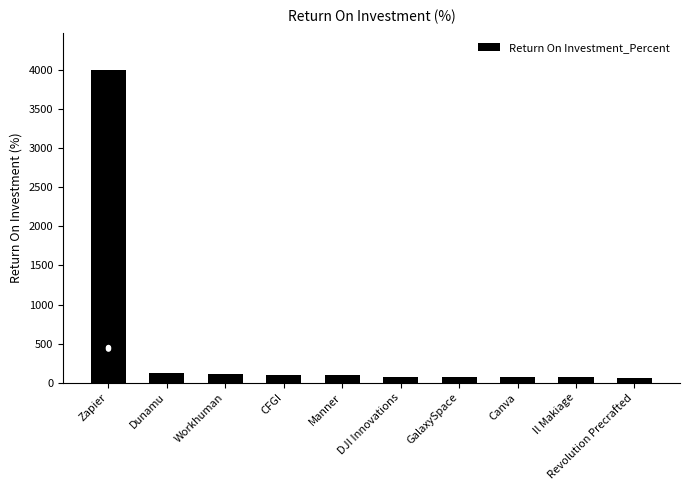

What is the label of the 8th bar from the right?

Workhuman